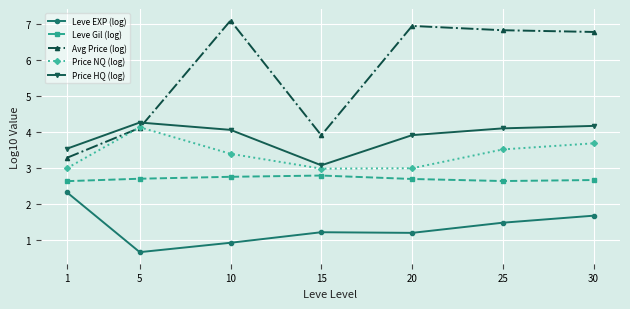

Which series has the largest range (max minus min)?

Avg Price (log)